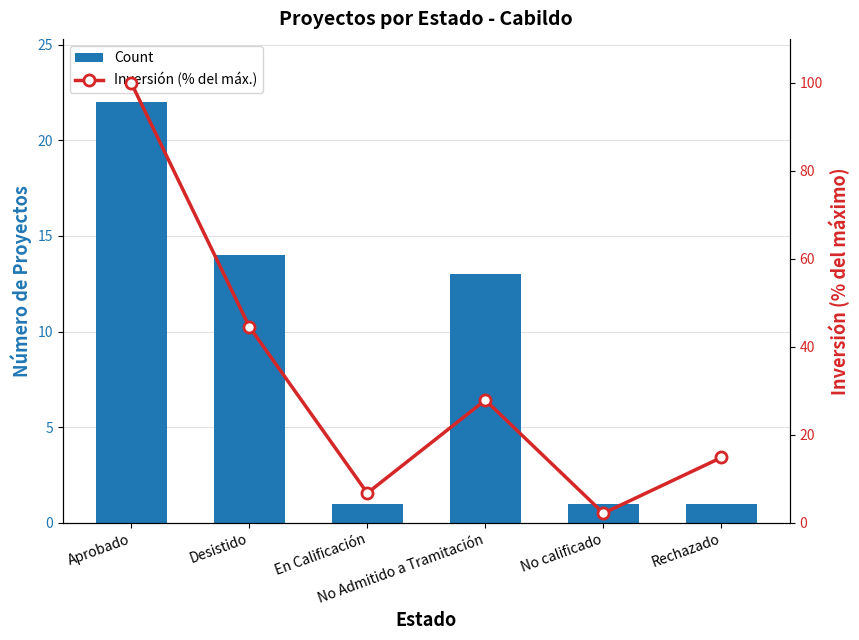

What is the sum of all Count values?

52.0